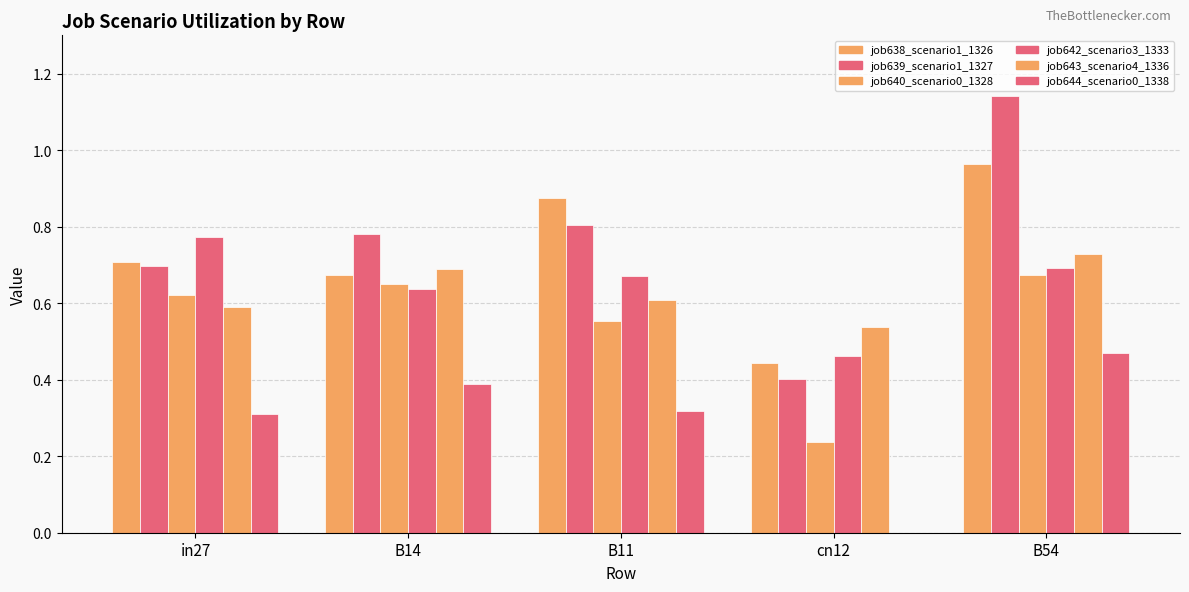

What is the total value across all series at cn12?

2.1